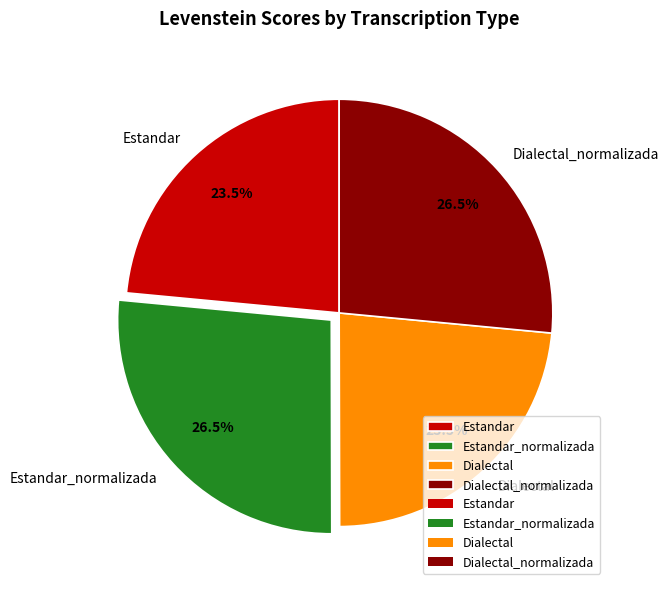

How many segments does this pie chart have?

4